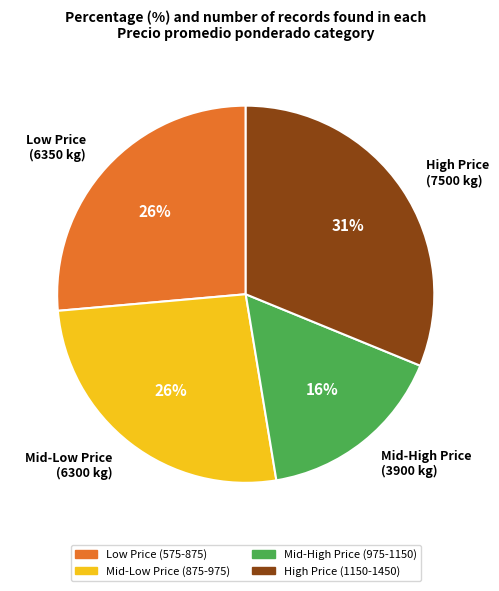

What is the ratio of the value at Low Price (6350 kg) to the value at Mid-High Price (3900 kg)?

1.6